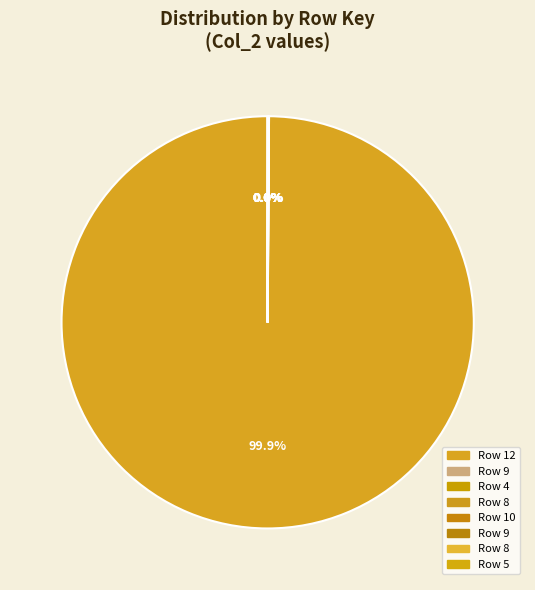

Which category has the biggest portion of the pie?

12